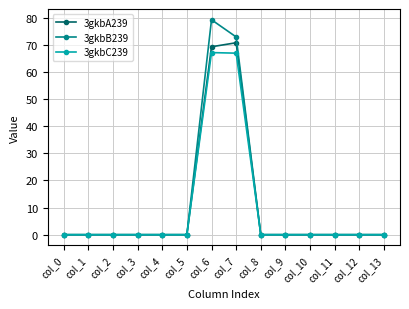

Which series has the largest range (max minus min)?

3gkbB239